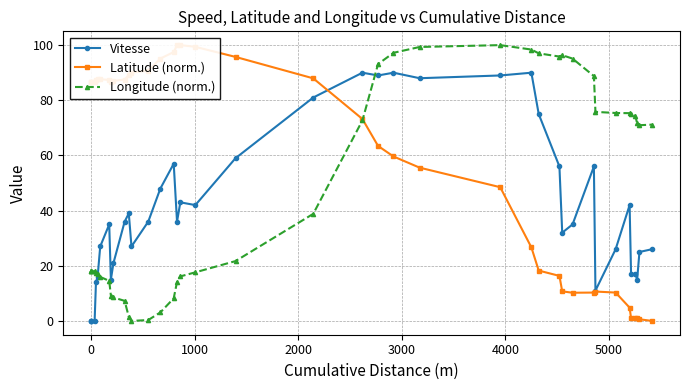

What is the average value of the Vitesse series?

40.0